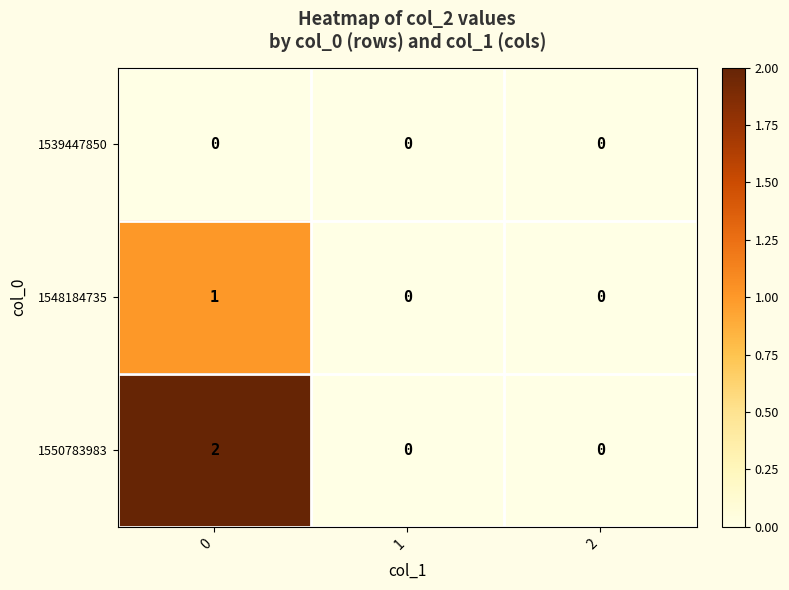

Which series changed the most between 0 and 2?

1550783983